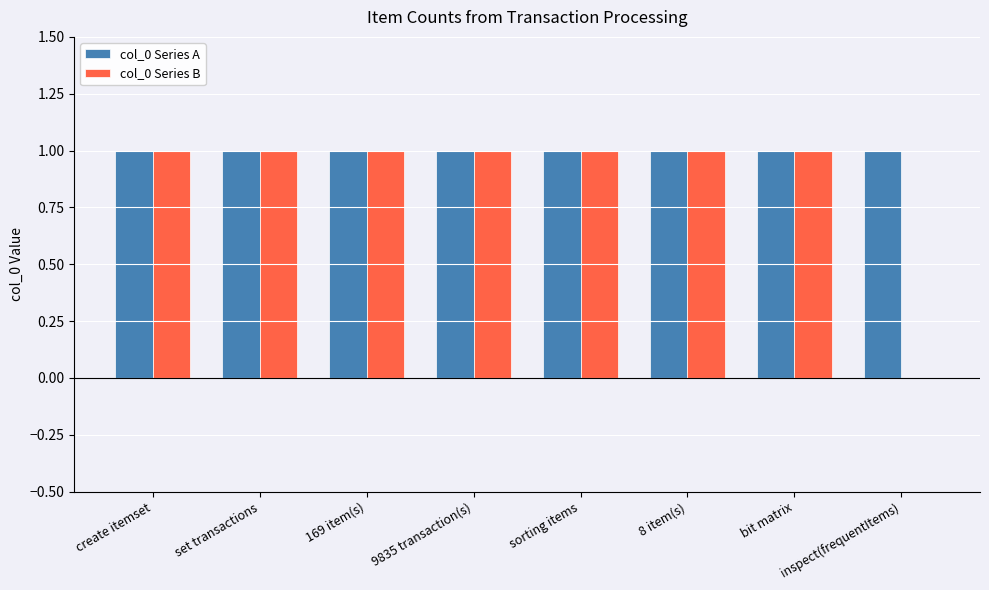

Which series has the largest total across all categories?

col_0 Series A